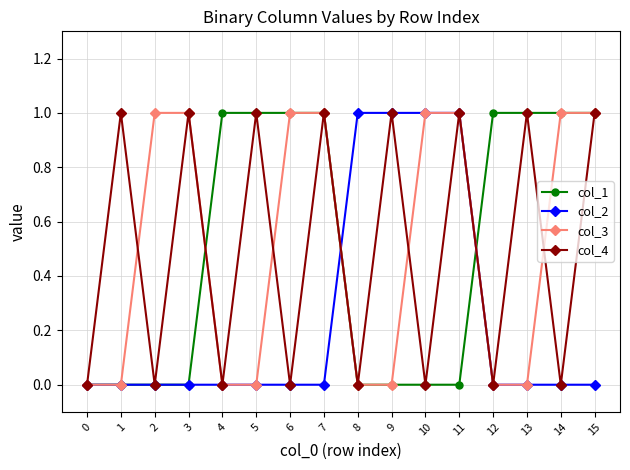

True or false: col_3 and col_1 cross at least once.

True